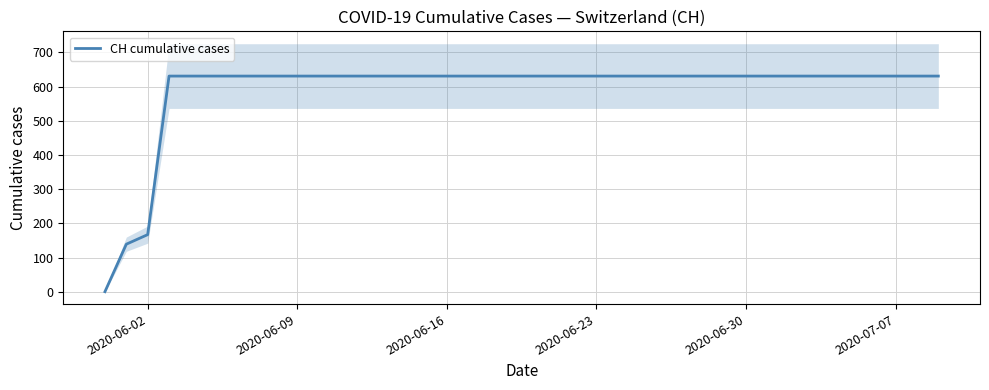

What is the maximum value for CH cumulative cases?

631